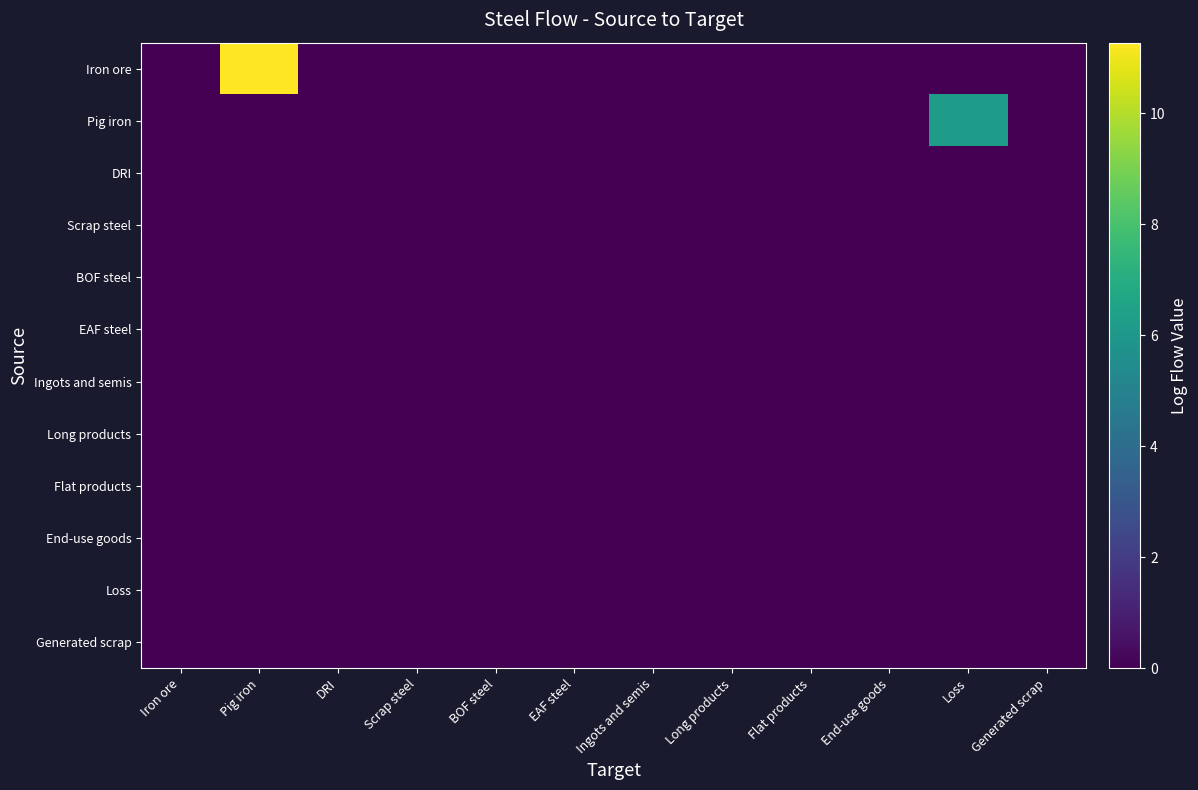

Reading left to right, list all the values displayed in this chart.

Iron ore: Iron ore=0.0	Pig iron=11.3	DRI=0.0	Scrap steel=0.0	BOF steel=0.0	EAF steel=0.0	Ingots and semis=0.0	Long products=0.0	Flat products=0.0	End-use goods=0.0	Loss=0.0	Generated scrap=0.0
Pig iron: Iron ore=0.0	Pig iron=0.0	DRI=0.0	Scrap steel=0.0	BOF steel=0.0	EAF steel=0.0	Ingots and semis=0.0	Long products=0.0	Flat products=0.0	End-use goods=0.0	Loss=6.2	Generated scrap=0.0
DRI: Iron ore=0.0	Pig iron=0.0	DRI=0.0	Scrap steel=0.0	BOF steel=0.0	EAF steel=0.0	Ingots and semis=0.0	Long products=0.0	Flat products=0.0	End-use goods=0.0	Loss=0.0	Generated scrap=0.0
Scrap steel: Iron ore=0.0	Pig iron=0.0	DRI=0.0	Scrap steel=0.0	BOF steel=0.0	EAF steel=0.0	Ingots and semis=0.0	Long products=0.0	Flat products=0.0	End-use goods=0.0	Loss=0.0	Generated scrap=0.0
BOF steel: Iron ore=0.0	Pig iron=0.0	DRI=0.0	Scrap steel=0.0	BOF steel=0.0	EAF steel=0.0	Ingots and semis=0.0	Long products=0.0	Flat products=0.0	End-use goods=0.0	Loss=0.0	Generated scrap=0.0
EAF steel: Iron ore=0.0	Pig iron=0.0	DRI=0.0	Scrap steel=0.0	BOF steel=0.0	EAF steel=0.0	Ingots and semis=0.0	Long products=0.0	Flat products=0.0	End-use goods=0.0	Loss=0.0	Generated scrap=0.0
Ingots and semis: Iron ore=0.0	Pig iron=0.0	DRI=0.0	Scrap steel=0.0	BOF steel=0.0	EAF steel=0.0	Ingots and semis=0.0	Long products=0.0	Flat products=0.0	End-use goods=0.0	Loss=0.0	Generated scrap=0.0
Long products: Iron ore=0.0	Pig iron=0.0	DRI=0.0	Scrap steel=0.0	BOF steel=0.0	EAF steel=0.0	Ingots and semis=0.0	Long products=0.0	Flat products=0.0	End-use goods=0.0	Loss=0.0	Generated scrap=0.0
Flat products: Iron ore=0.0	Pig iron=0.0	DRI=0.0	Scrap steel=0.0	BOF steel=0.0	EAF steel=0.0	Ingots and semis=0.0	Long products=0.0	Flat products=0.0	End-use goods=0.0	Loss=0.0	Generated scrap=0.0
End-use goods: Iron ore=0.0	Pig iron=0.0	DRI=0.0	Scrap steel=0.0	BOF steel=0.0	EAF steel=0.0	Ingots and semis=0.0	Long products=0.0	Flat products=0.0	End-use goods=0.0	Loss=0.0	Generated scrap=0.0
Loss: Iron ore=0.0	Pig iron=0.0	DRI=0.0	Scrap steel=0.0	BOF steel=0.0	EAF steel=0.0	Ingots and semis=0.0	Long products=0.0	Flat products=0.0	End-use goods=0.0	Loss=0.0	Generated scrap=0.0
Generated scrap: Iron ore=0.0	Pig iron=0.0	DRI=0.0	Scrap steel=0.0	BOF steel=0.0	EAF steel=0.0	Ingots and semis=0.0	Long products=0.0	Flat products=0.0	End-use goods=0.0	Loss=0.0	Generated scrap=0.0